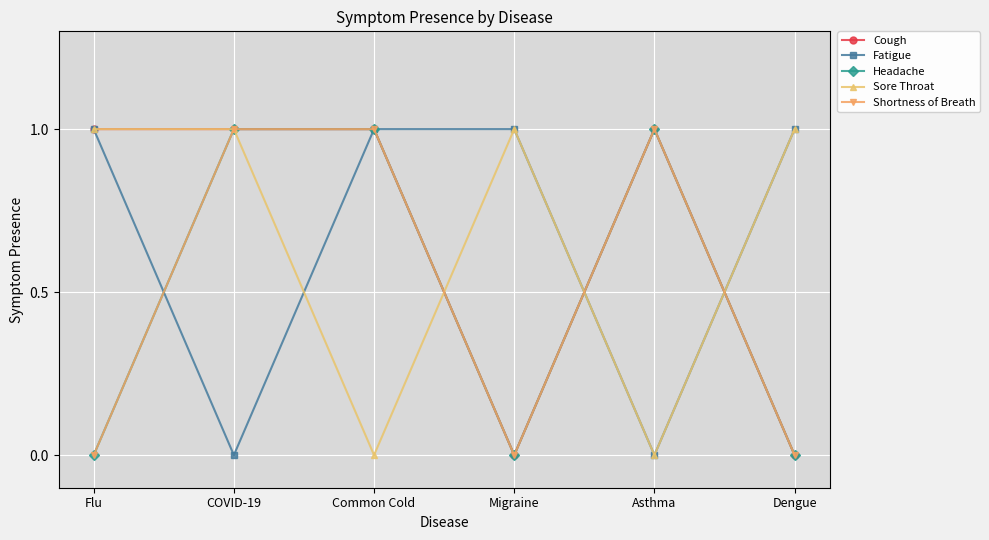

What is the label of the 1st point from the left?

Flu